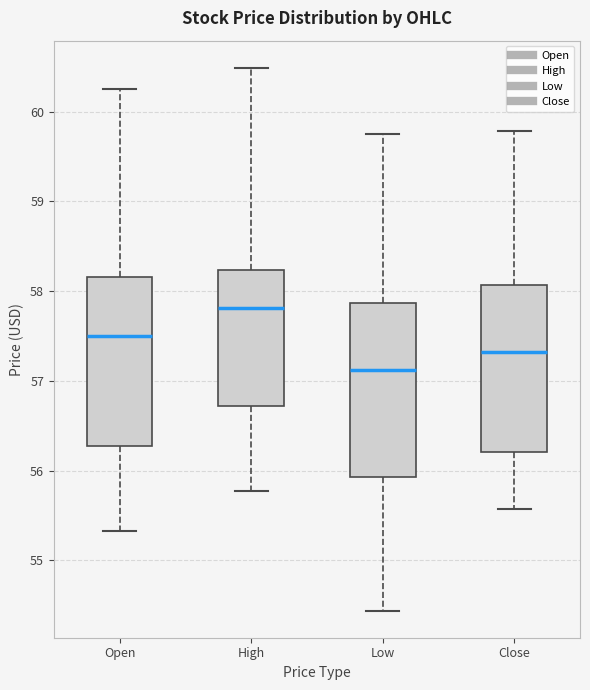

Where is the upper edge of the box for High on the y-axis? The values are not printed on the chart, so give them approximately, as read against the axis.

58.2